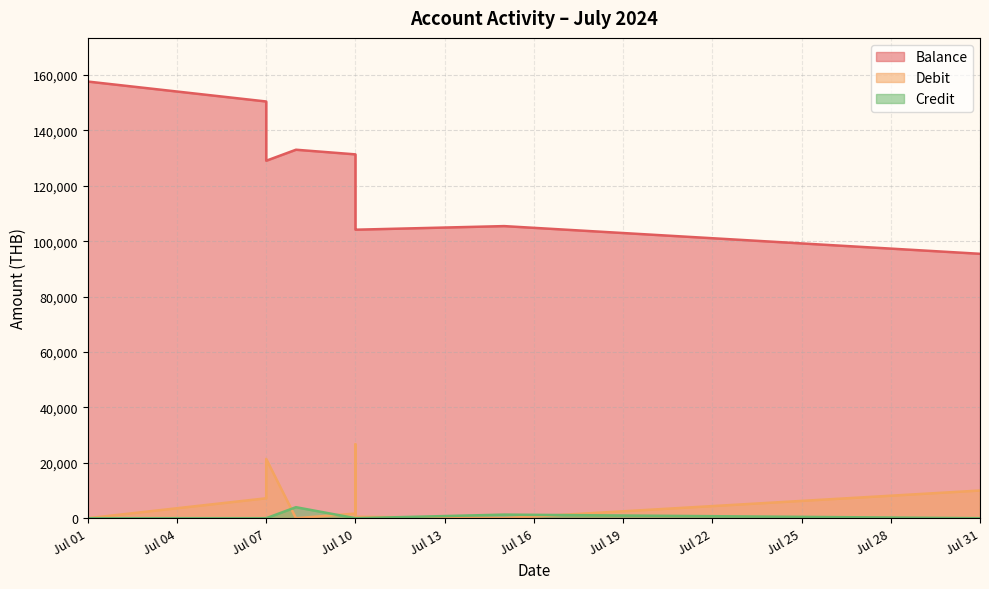

Which series changed the most between 2024-07-08 and 2024-07-10?

Balance